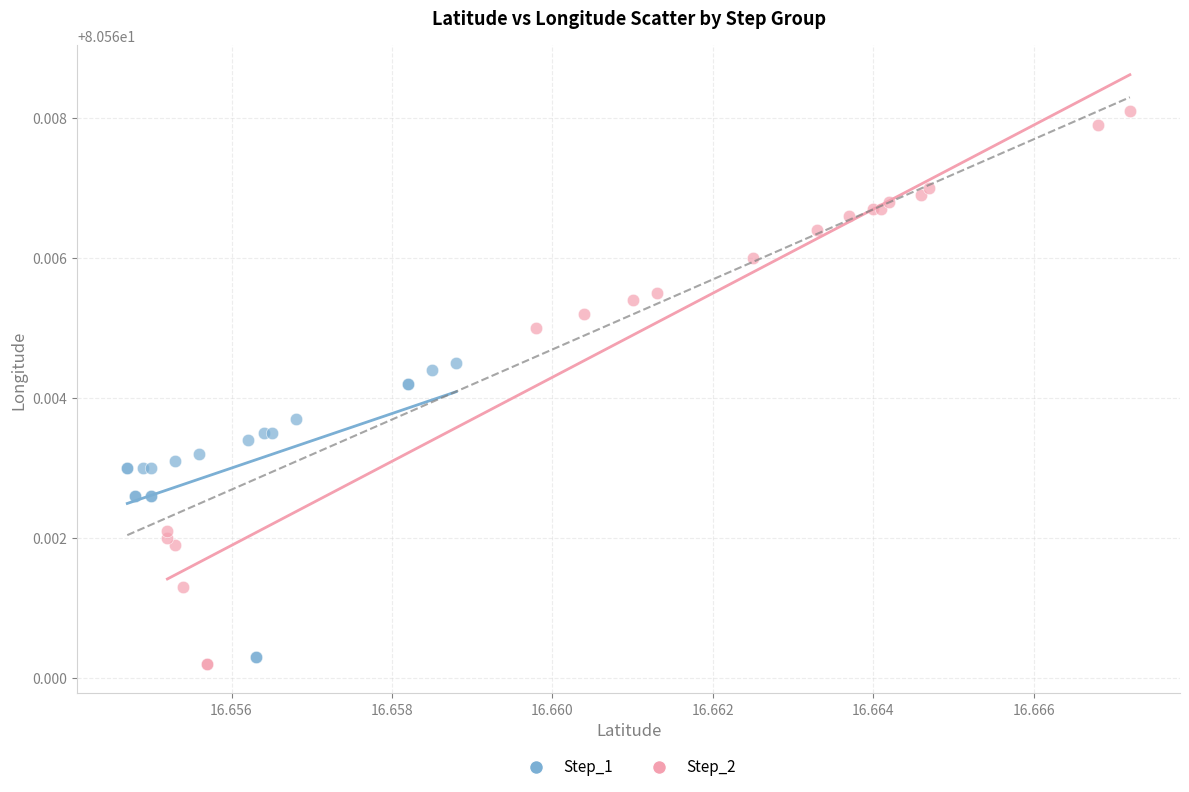

Which series has the largest Y range (max minus min)?

Step_2